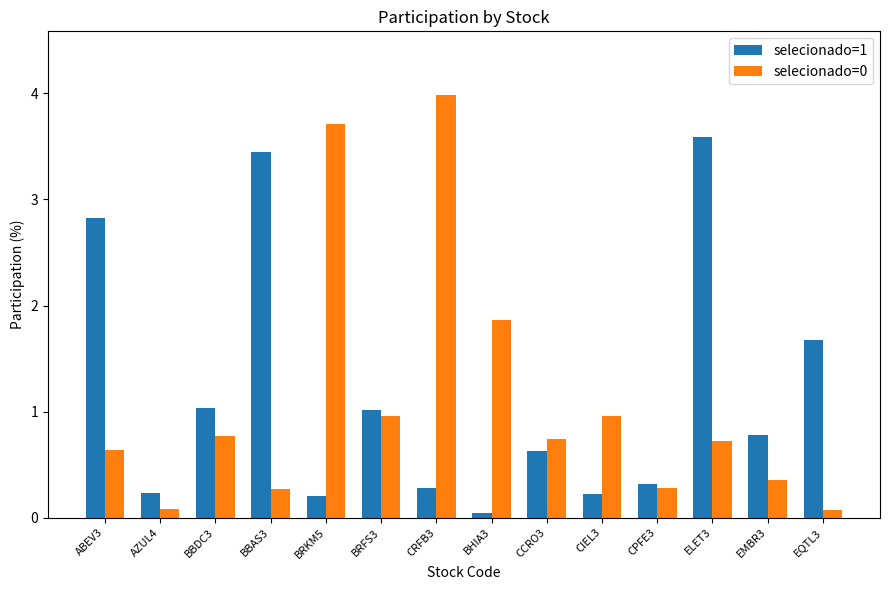

What is the label of the 3rd bar from the left?

BBDC3